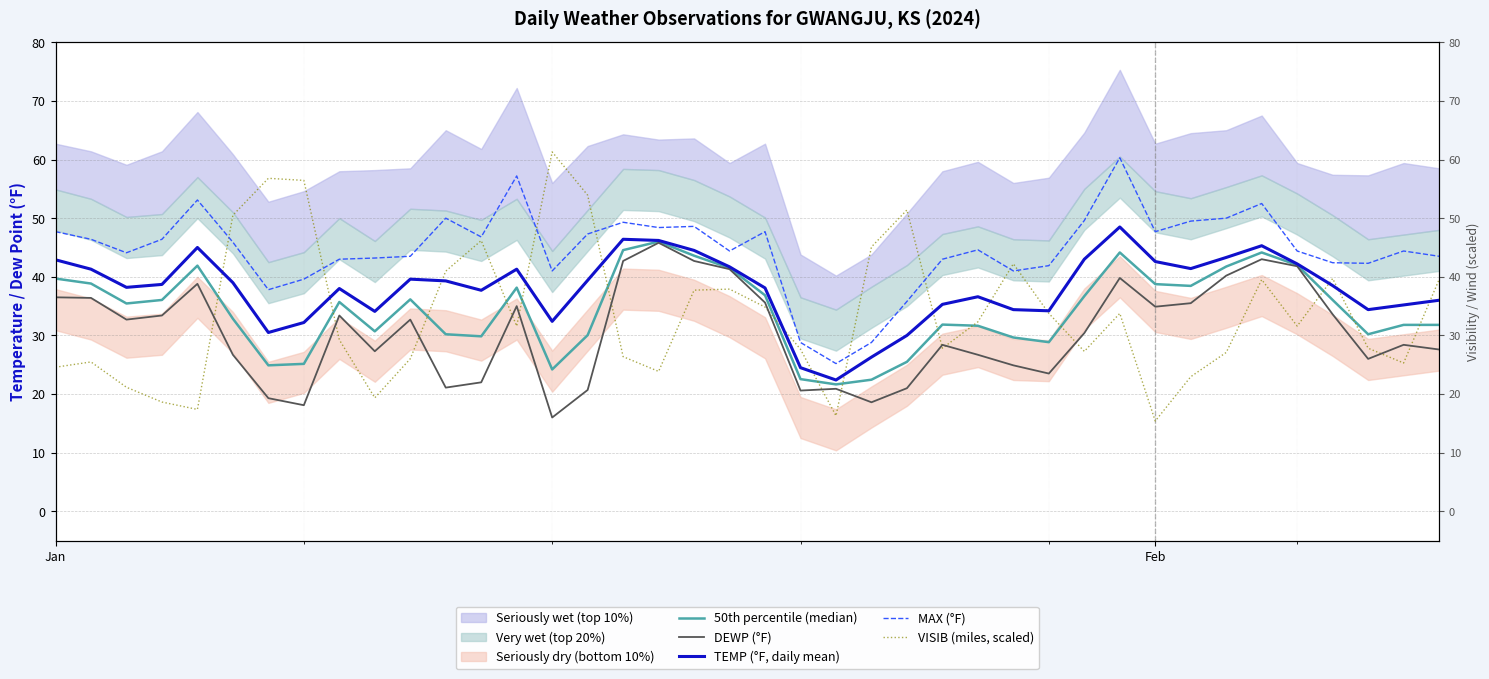

How many interior local peaks does the DEWP (°F) series have?

10